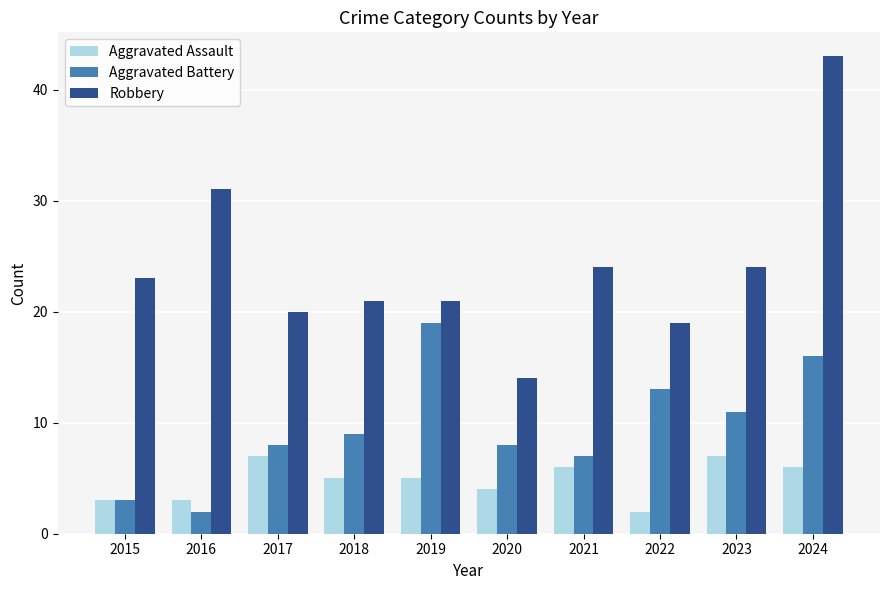

What is the spread (max minus min) of values at 2020?

10